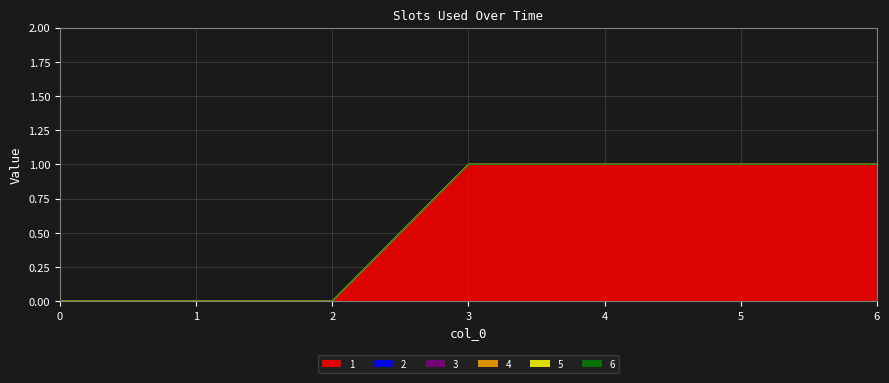

Which has a higher value, 5 or 6?

5